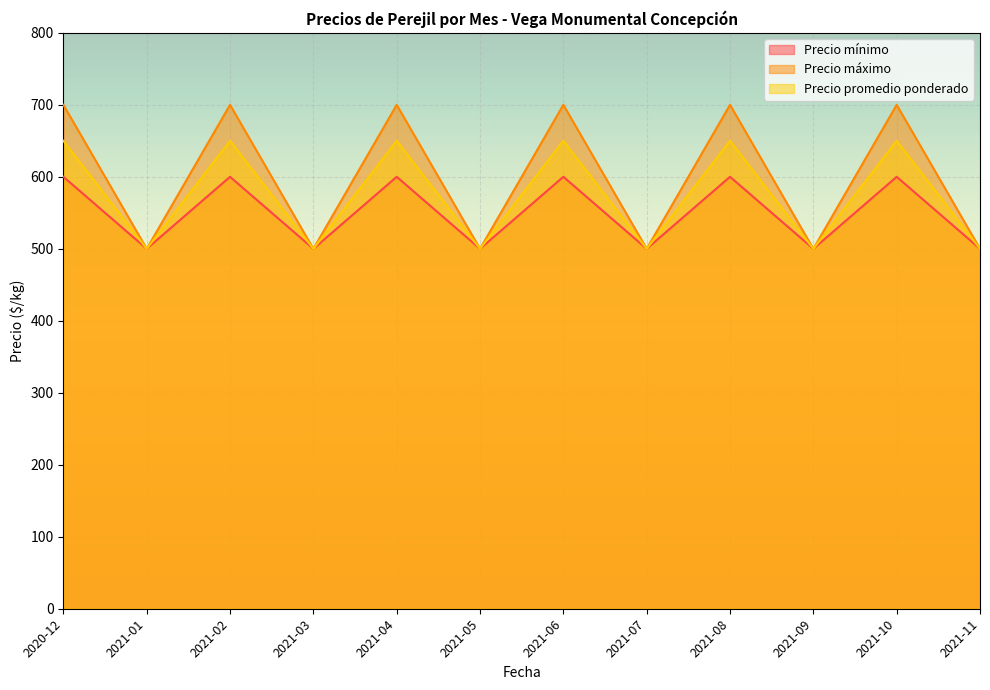

True or false: Precio promedio ponderado has a value of 200 at 2021-04.

False